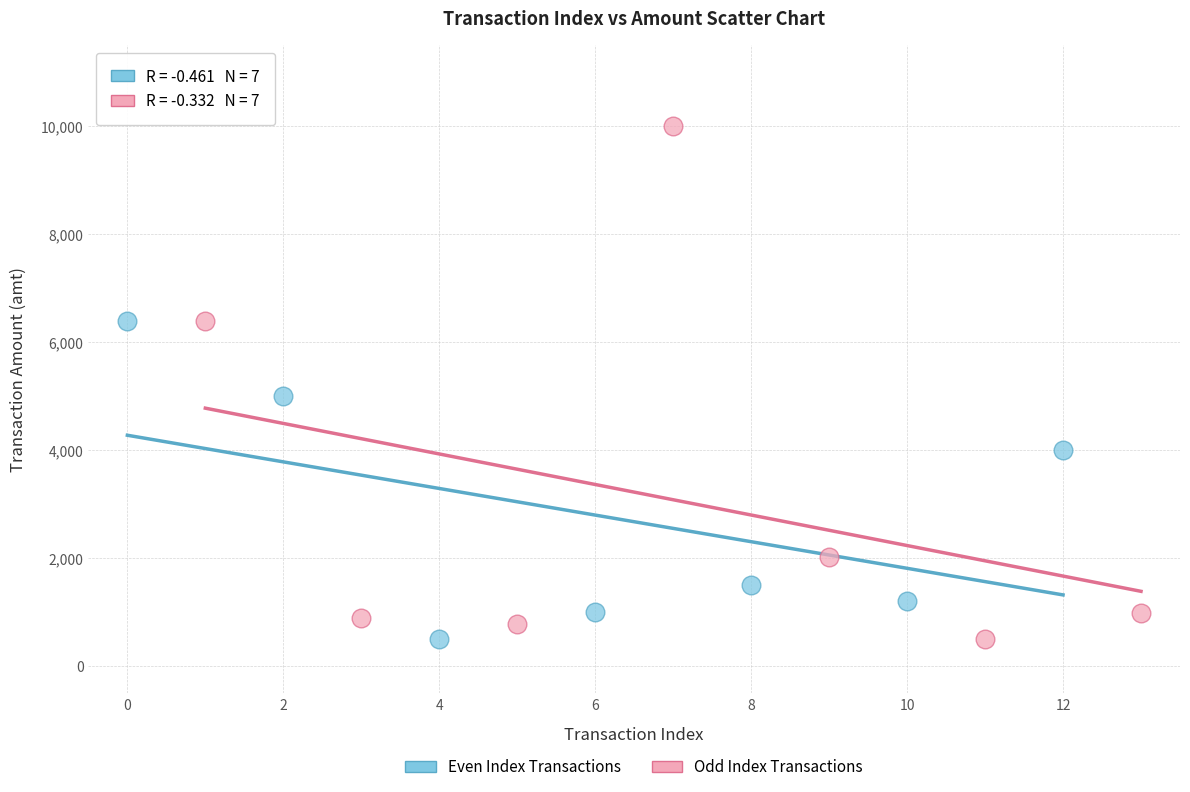

Which series has the widest spread of Y values?

Odd Index Transactions